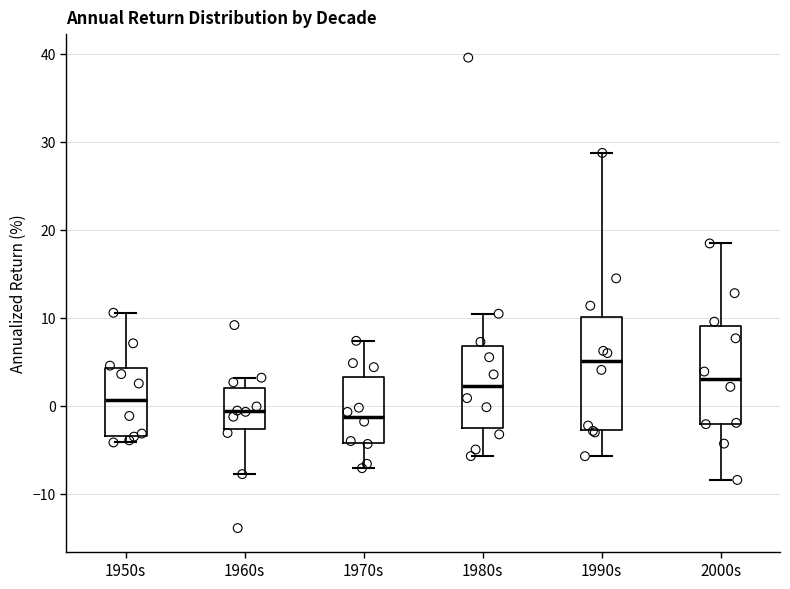

Reading left to right, read every box against the y-axis: the position of its median line, the range the box covers, and the ends of its whiskers. The values are not printed on the chart, so give them approximately, as read against the axis.

1950s: median 1, box -3 to 4, whiskers -4 to 11
1960s: median -1, box -3 to 2, whiskers -8 to 3
1970s: median -1, box -4 to 3, whiskers -7 to 7
1980s: median 2, box -2 to 7, whiskers -6 to 10
1990s: median 5, box -3 to 10, whiskers -6 to 29
2000s: median 3, box -2 to 9, whiskers -8 to 18